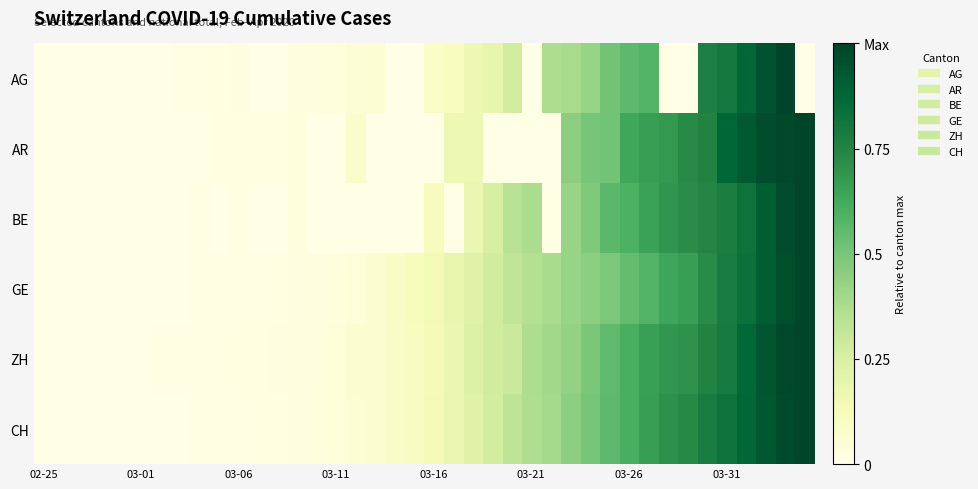

Reading left to right, what are all the values shown in this chart?

AG: 0.0	0.0	0.0	0.0	0.0	0.0	0.0	0.0	0.0	0.0	0.0	0.0	0.0	0.0	0.0	0.0	0.0	0.1	0.0	0.0	0.1	0.1	0.2	0.2	0.3	0.0	0.4	0.4	0.4	0.5	0.6	0.6	0.0	0.0	0.8	0.8	0.9	0.9	1.0	0.0
AR: 0.0	0.0	0.0	0.0	0.0	0.0	0.0	0.0	0.0	0.0	0.0	0.0	0.0	0.0	0.0	0.0	0.1	0.0	0.0	0.0	0.0	0.2	0.2	0.0	0.0	0.0	0.0	0.5	0.5	0.5	0.6	0.7	0.7	0.7	0.8	0.9	0.9	1.0	1.0	1.0
BE: 0.0	0.0	0.0	0.0	0.0	0.0	0.0	0.0	0.0	0.0	0.0	0.0	0.0	0.0	0.0	0.0	0.0	0.0	0.0	0.0	0.1	0.0	0.2	0.3	0.3	0.4	0.0	0.4	0.5	0.6	0.6	0.6	0.7	0.7	0.7	0.8	0.8	0.9	1.0	1.0
GE: 0.0	0.0	0.0	0.0	0.0	0.0	0.0	0.0	0.0	0.0	0.0	0.0	0.0	0.0	0.0	0.0	0.0	0.1	0.1	0.1	0.1	0.2	0.2	0.3	0.3	0.4	0.4	0.4	0.5	0.5	0.5	0.6	0.6	0.7	0.7	0.8	0.8	0.9	1.0	1.0
ZH: 0.0	0.0	0.0	0.0	0.0	0.0	0.0	0.0	0.0	0.0	0.0	0.0	0.0	0.0	0.0	0.0	0.1	0.1	0.1	0.1	0.1	0.2	0.2	0.3	0.3	0.4	0.4	0.4	0.5	0.6	0.6	0.7	0.7	0.7	0.8	0.8	0.9	0.9	1.0	1.0
CH: 0.0	0.0	0.0	0.0	0.0	0.0	0.0	0.0	0.0	0.0	0.0	0.0	0.0	0.0	0.0	0.0	0.1	0.1	0.1	0.1	0.1	0.2	0.2	0.3	0.3	0.4	0.4	0.5	0.5	0.6	0.6	0.7	0.7	0.7	0.8	0.8	0.9	0.9	1.0	1.0